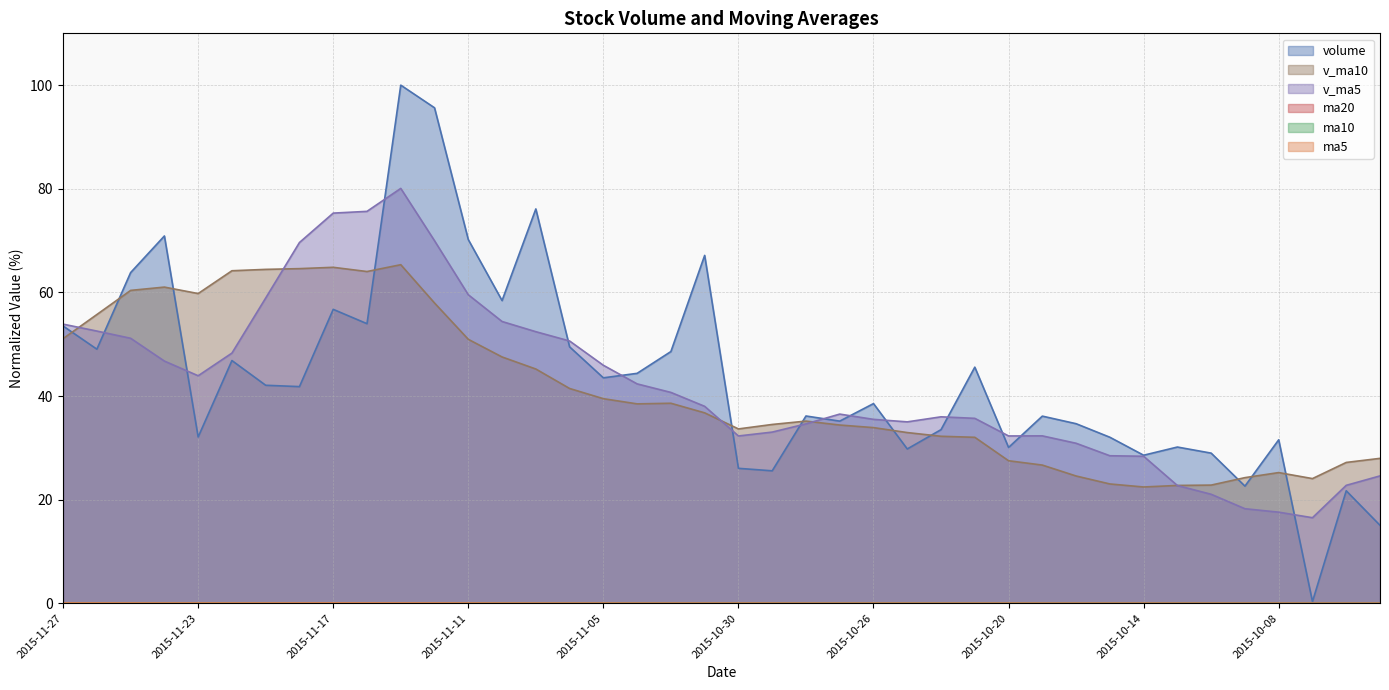

The value of v_ma5 at 2015-10-09 is 29.6. True or false?

False